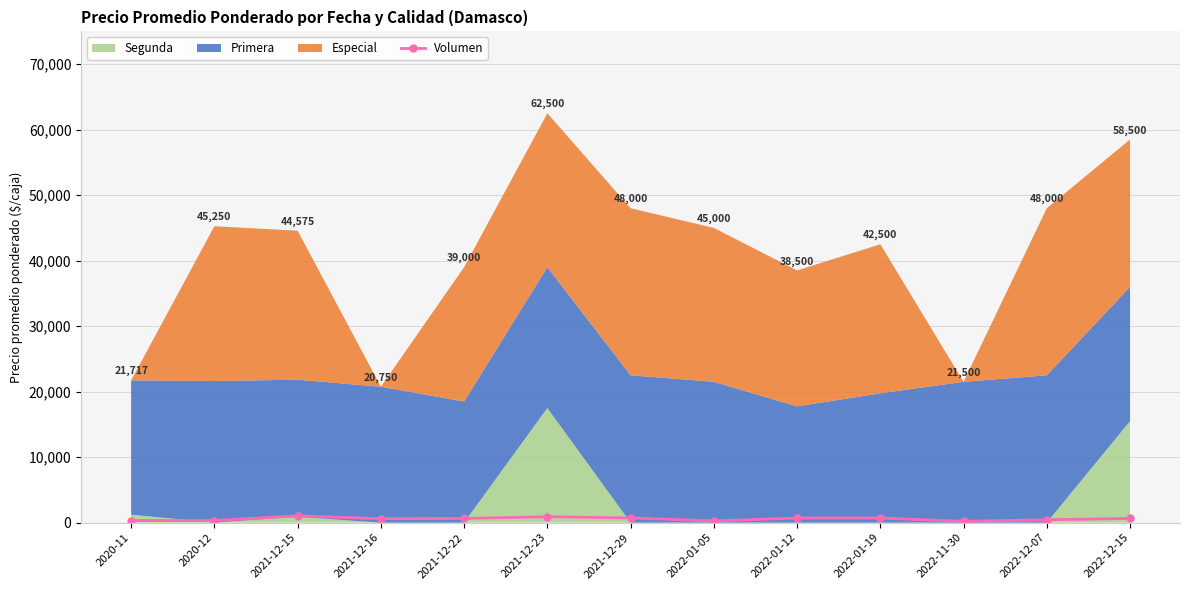

Reading left to right, extract all data points from this chart.

320	320	1040	600	640	900	720	260	700	700	200	440	640